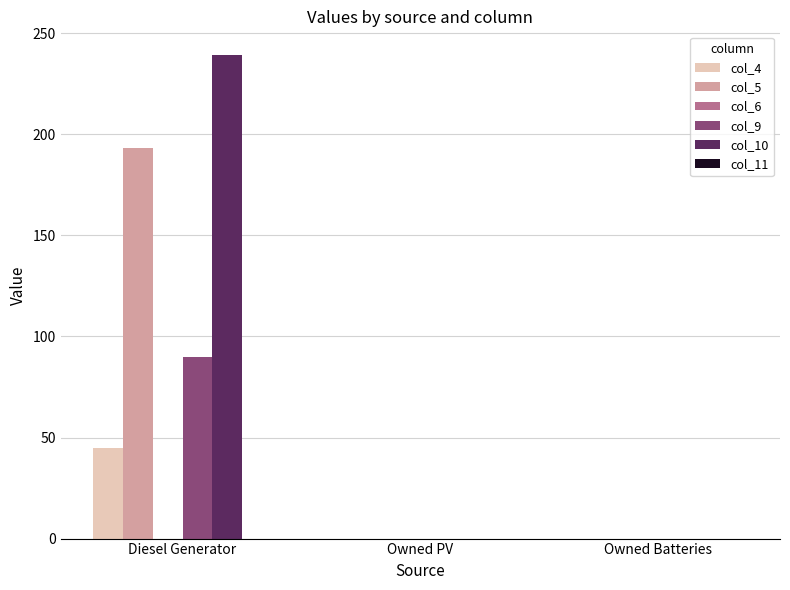

What is the sum of the col_9 values at Diesel Generator and Owned Batteries?

90